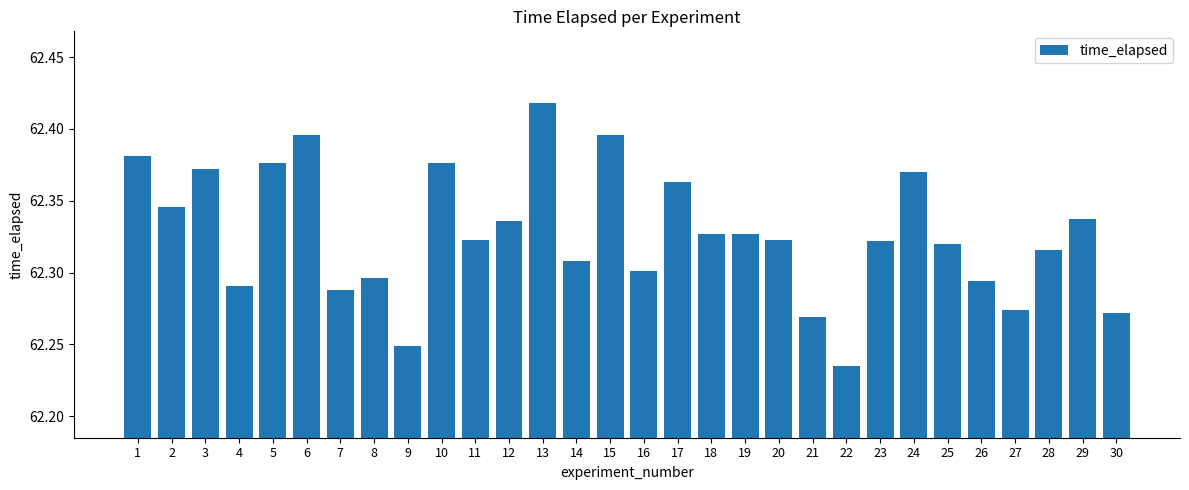

How many values are between 62 and 63?

30